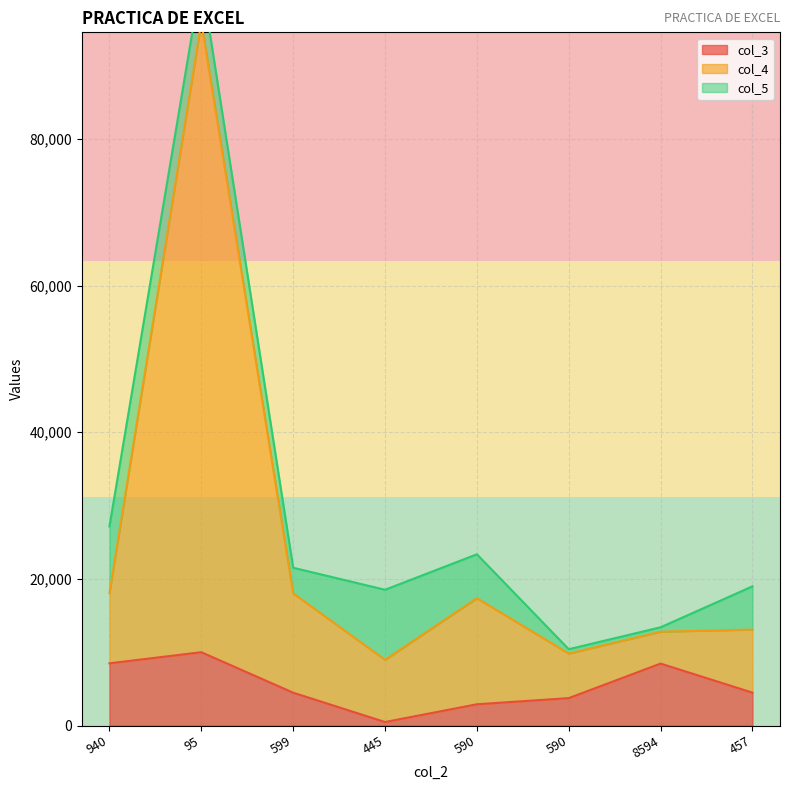

How many interior local peaks does the col_4 series have?

2